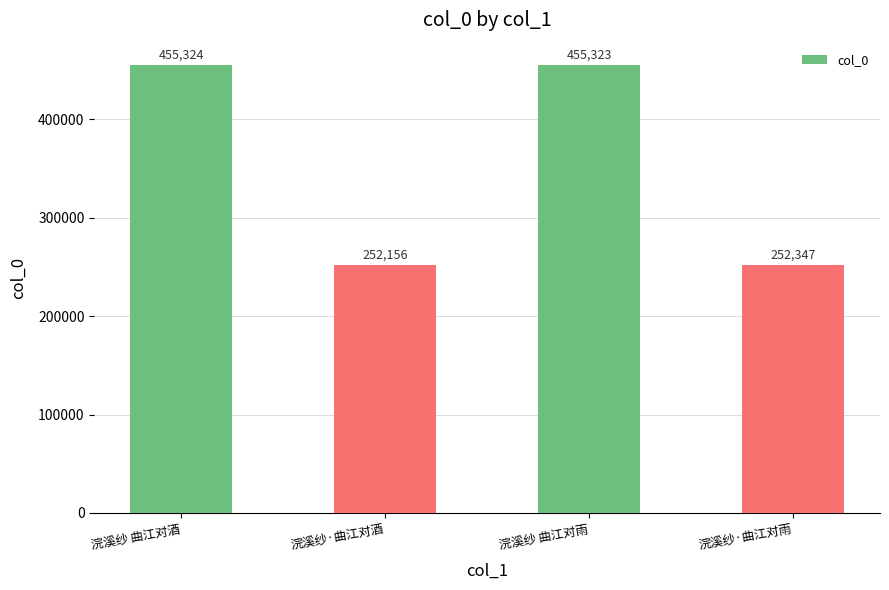

Approximately how many times larger is the value at 浣溪纱·曲江对雨 compared to 浣溪纱·曲江对酒?

1.0